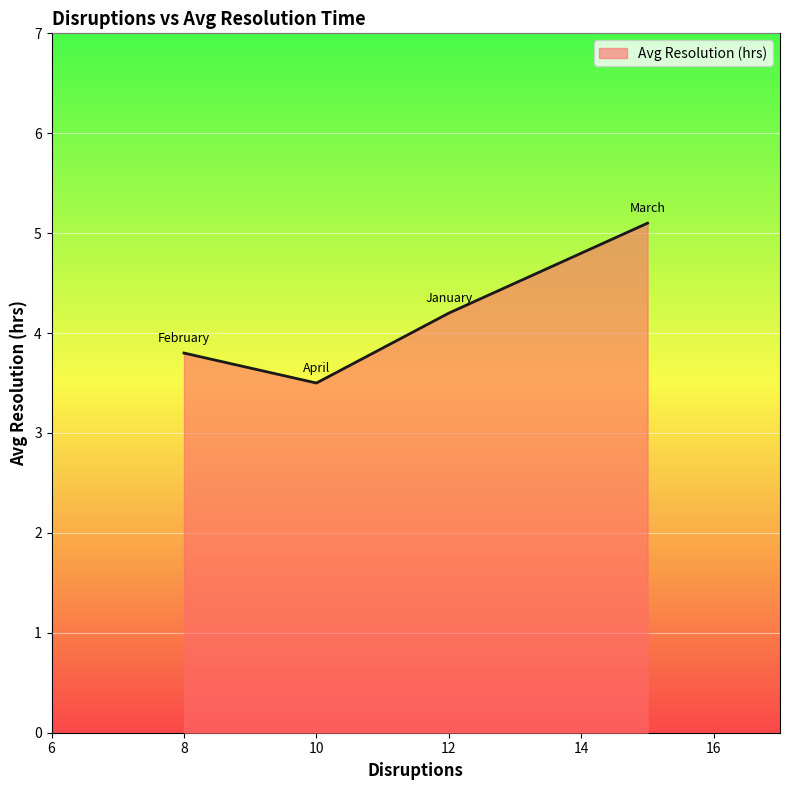

What is the average value?

4.2